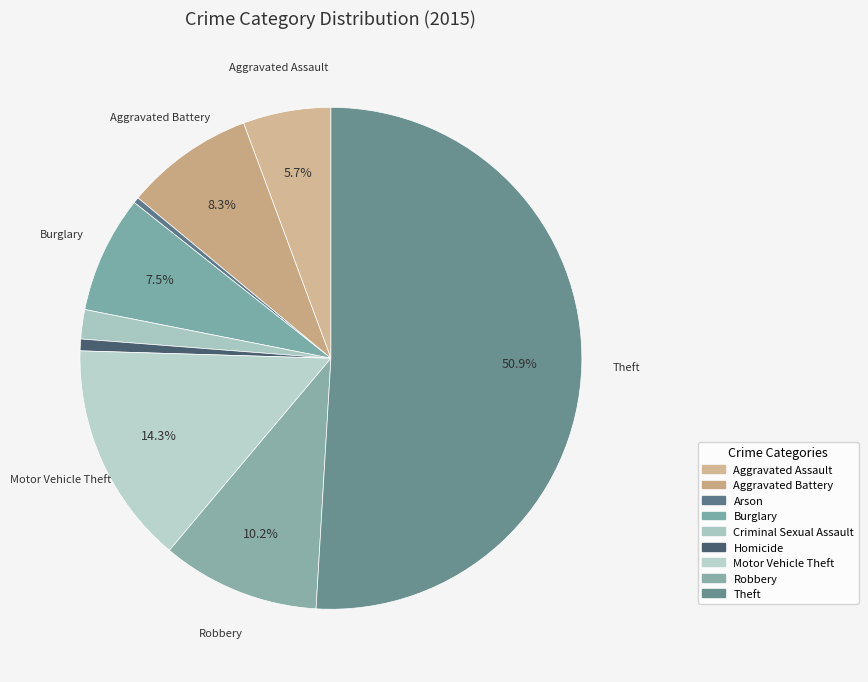

Which has a higher value, Aggravated Assault or Arson?

Aggravated Assault